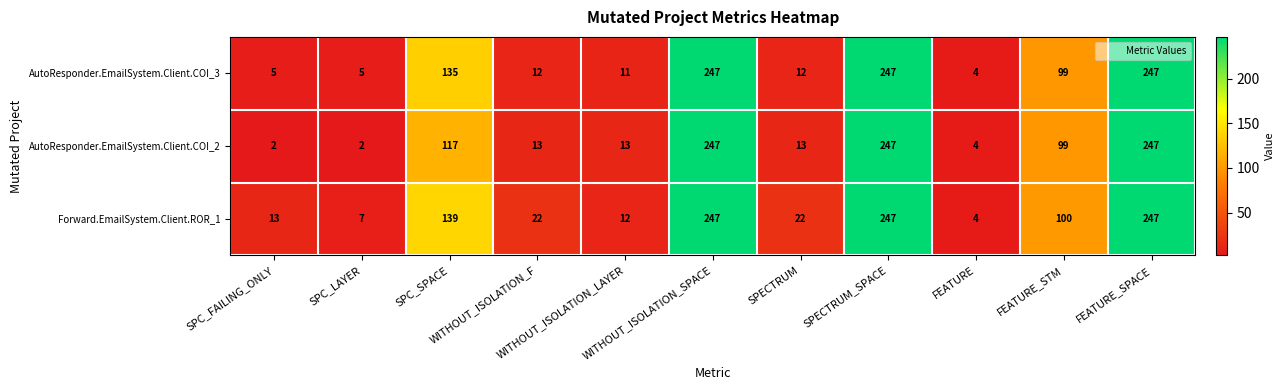

What is the maximum value shown in the chart?

247